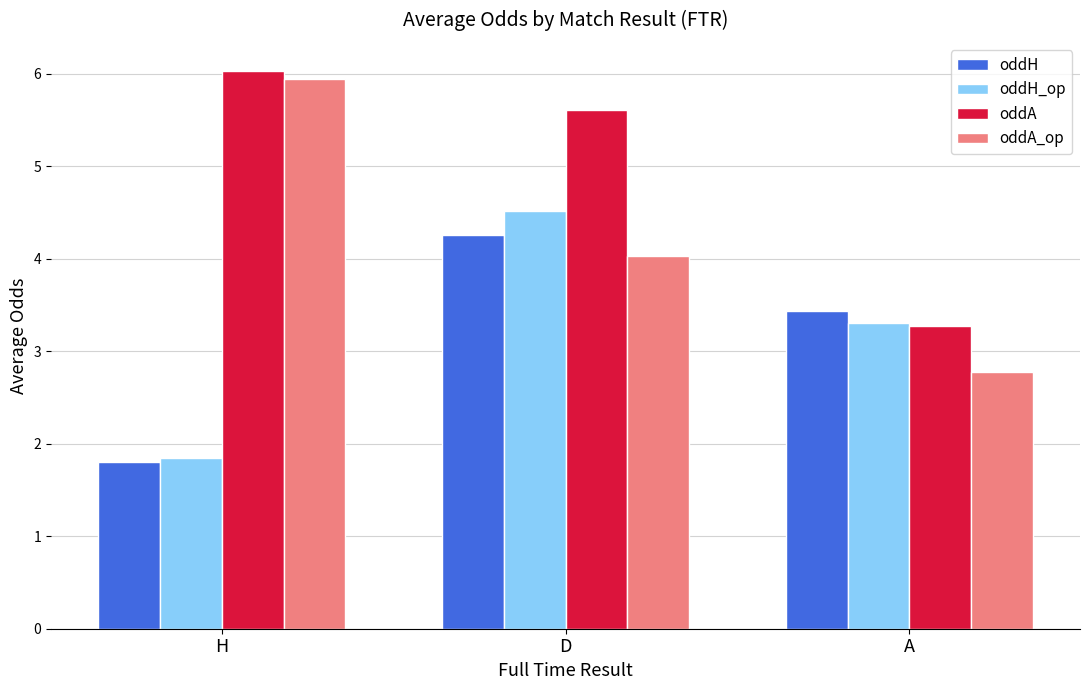

What are all the series names shown in the legend?

oddH, oddH_op, oddA, oddA_op